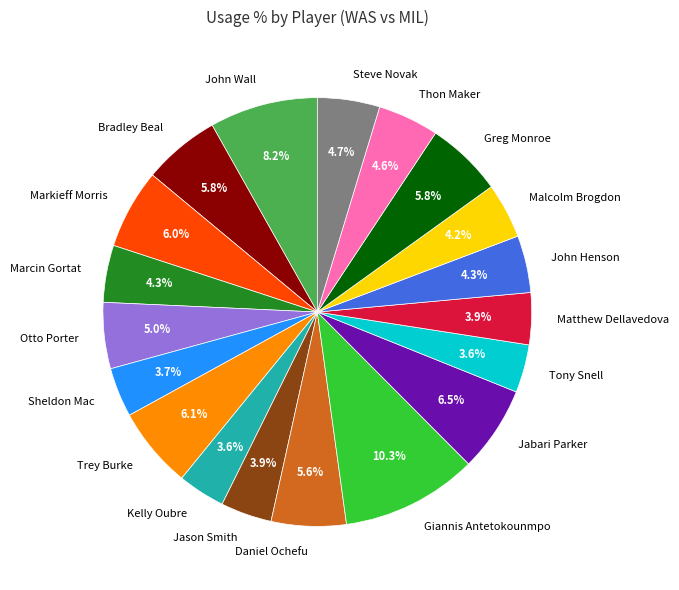

What is the total percentage of Markieff Morris and John Henson?

10.3%